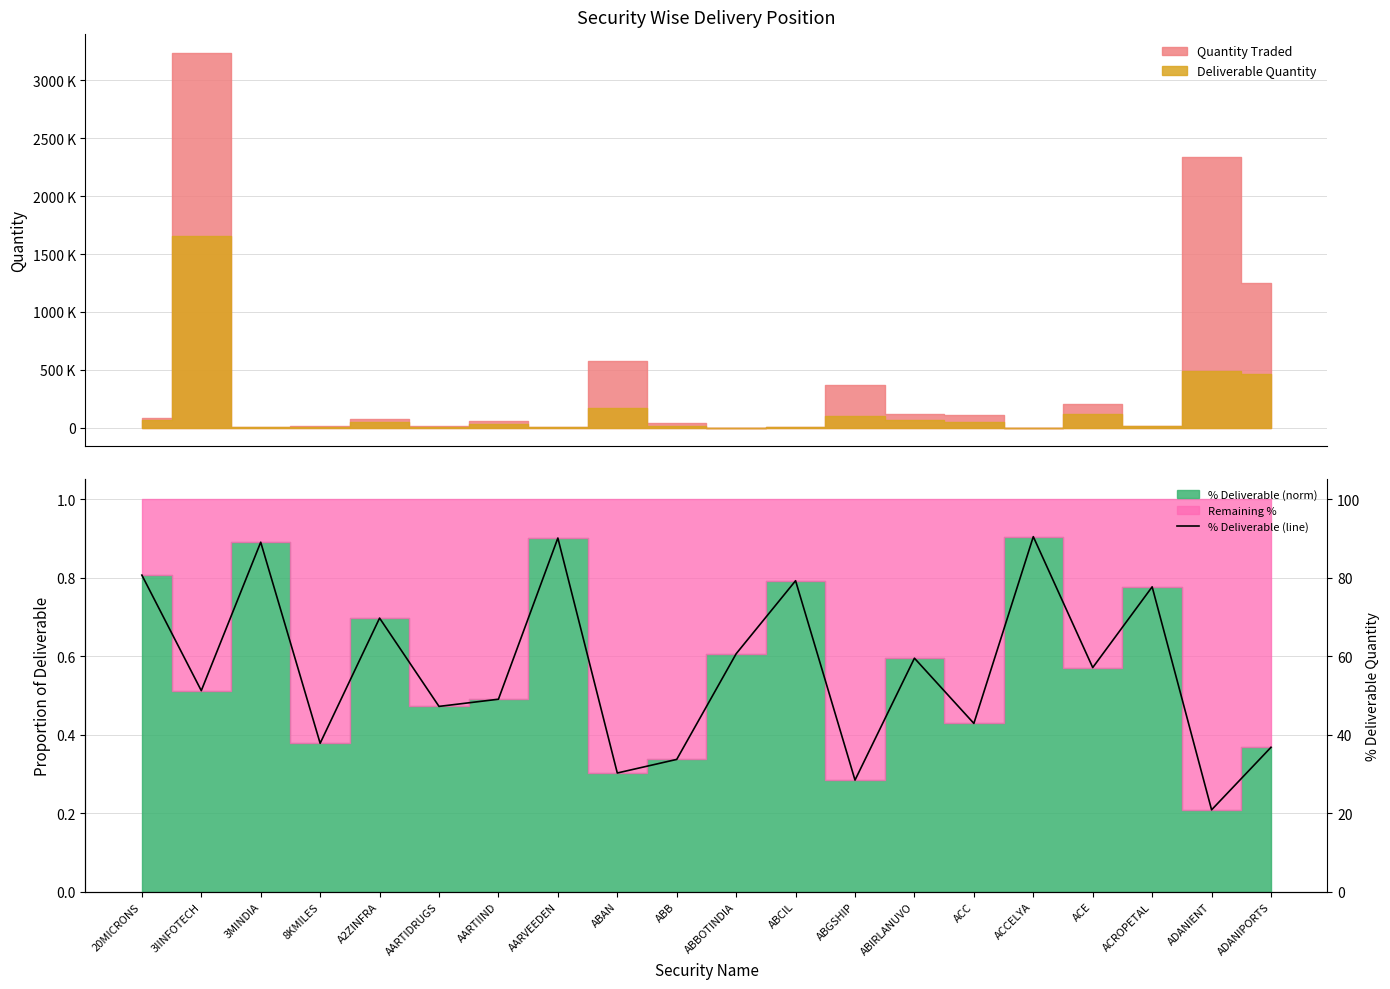

At which category does the data reach its first local valley?

3IINFOTECH